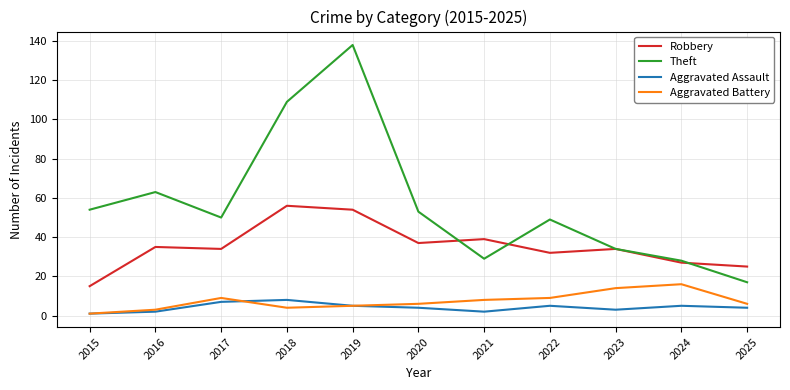

How many interior local valleys does the Theft series have?

2